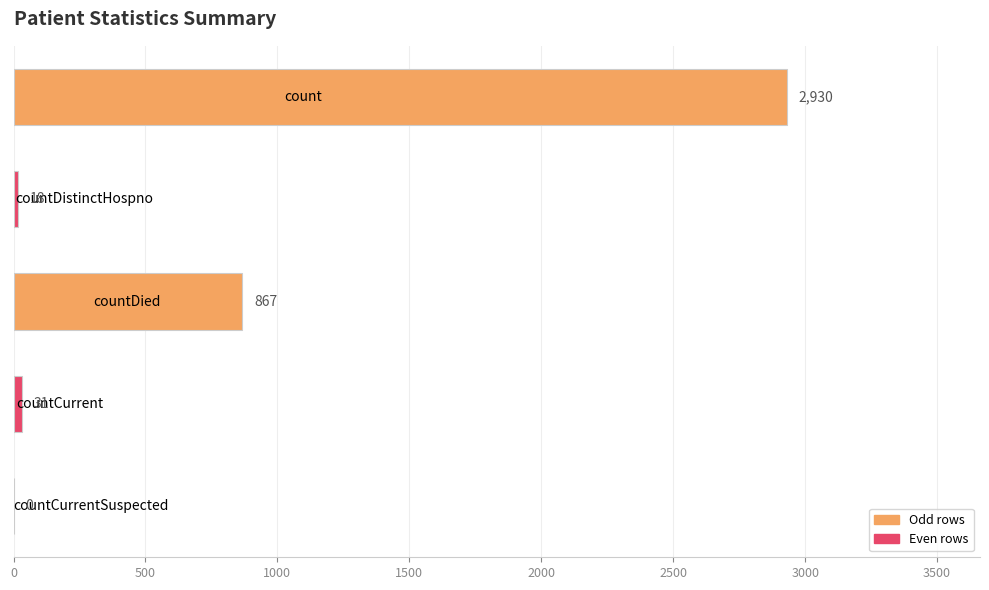

What is the maximum value shown in the chart?

2930